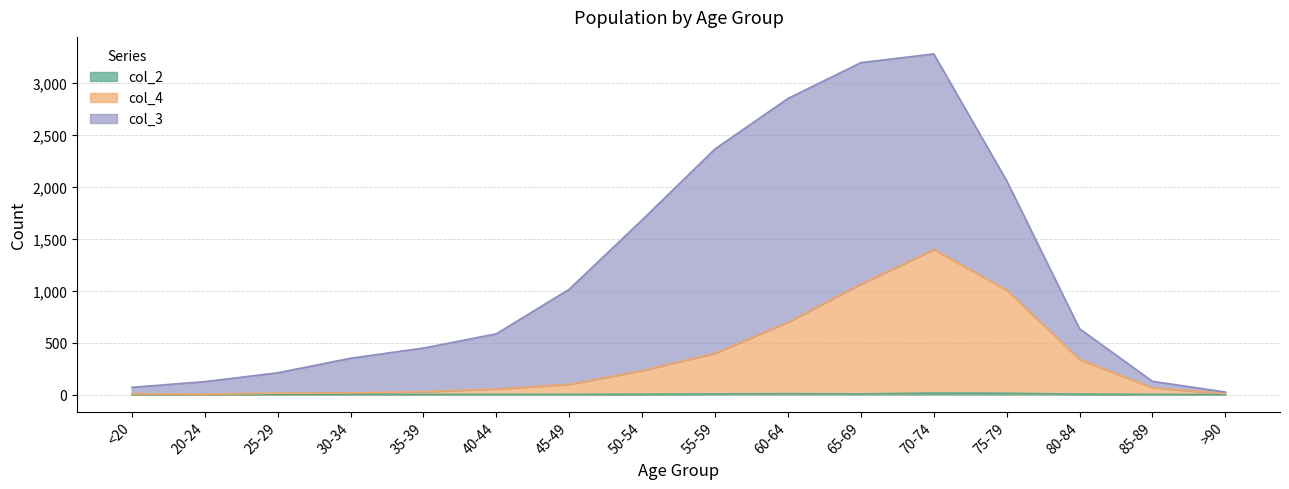

What is the sum of the col_2 values at <20 and 70-74?

14